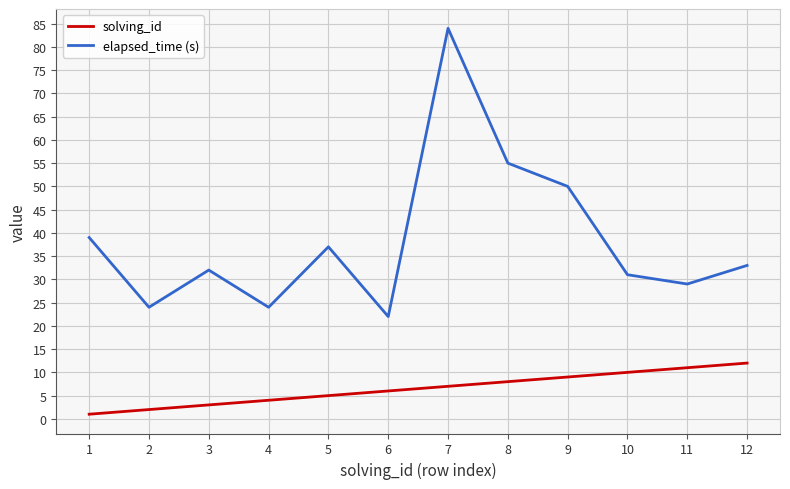

True or false: elapsed_time (s) and solving_id intersect in this chart.

False